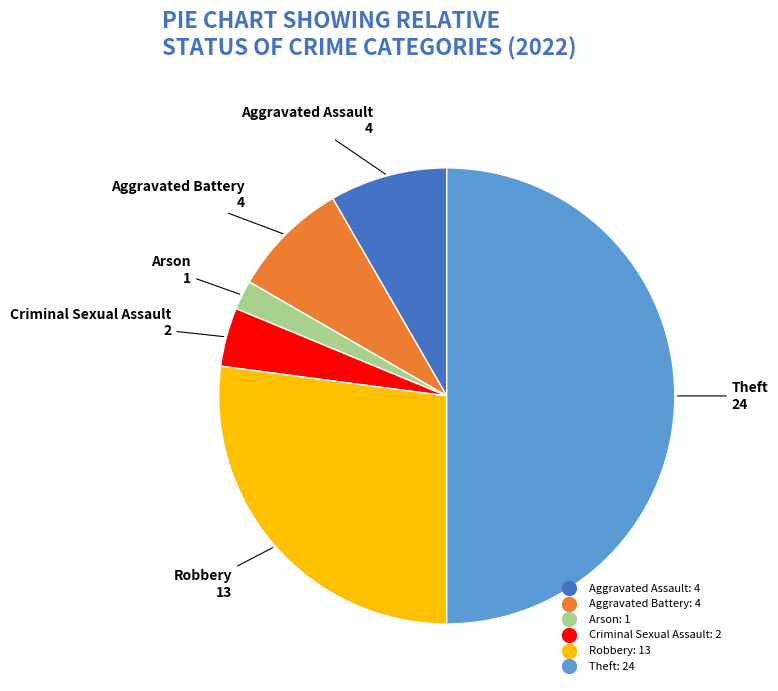

Combined, do Arson and Robbery account for over 50%?

No